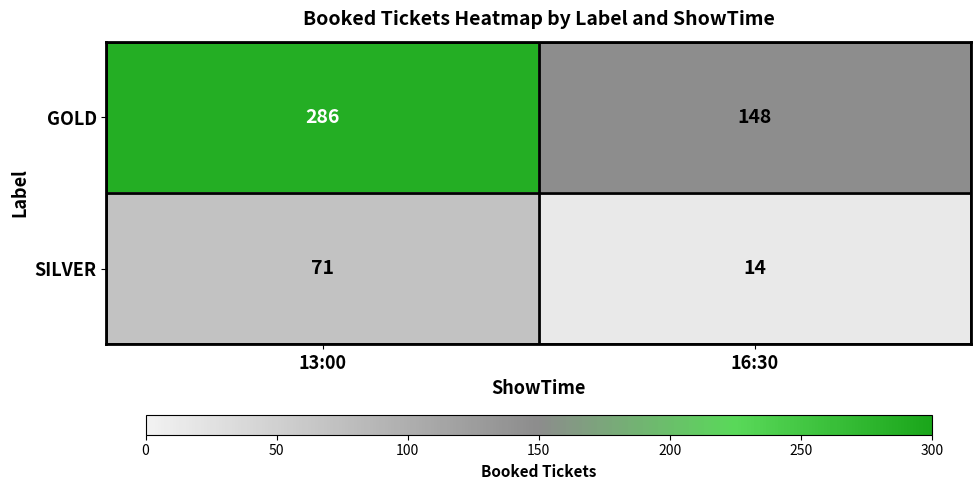

Reading right to left, transcribe all the data shown in this chart.

GOLD: 16:30=148	13:00=286
SILVER: 16:30=14	13:00=71